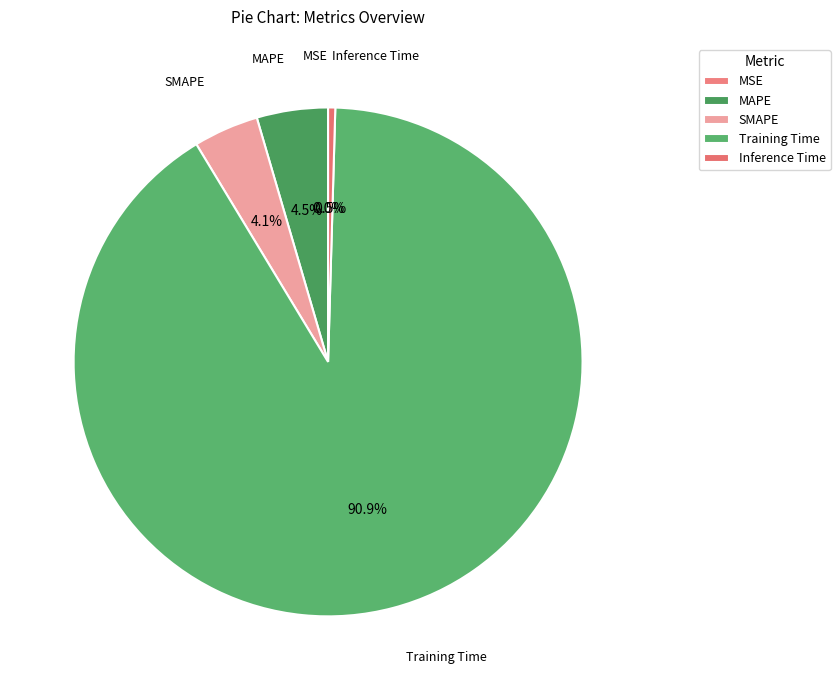

To the nearest percent, what portion does Training Time represent?

91%